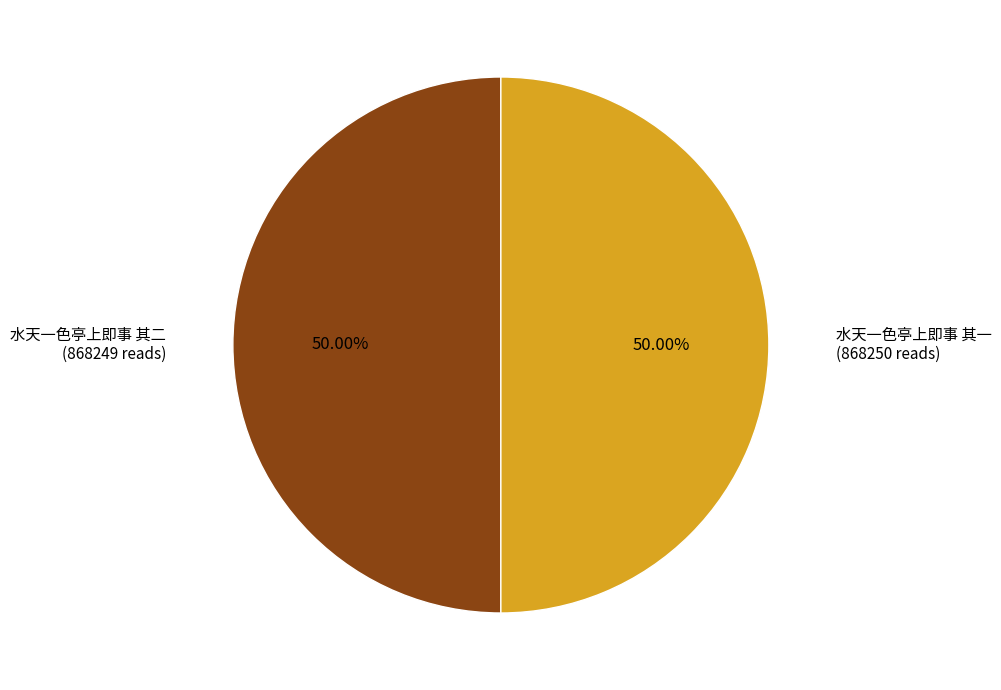

What percentage do 水天一色亭上即事 其二 and 水天一色亭上即事 其一 together represent?

100.0%